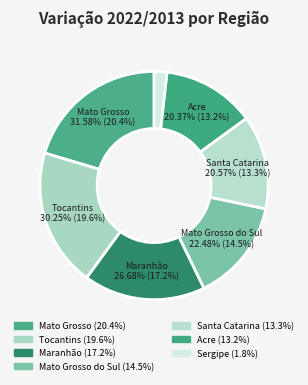

Which has a higher value, Acre or Tocantins?

Tocantins